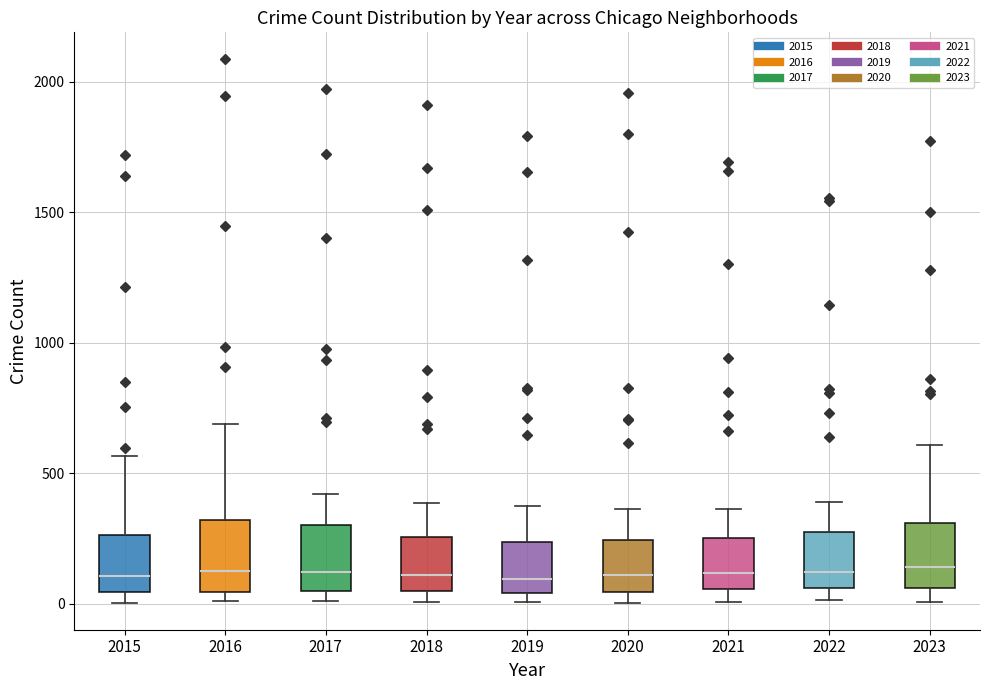

Where is the upper edge of the box at x = 2021 on the y-axis? The values are not printed on the chart, so give them approximately, as read against the axis.

250